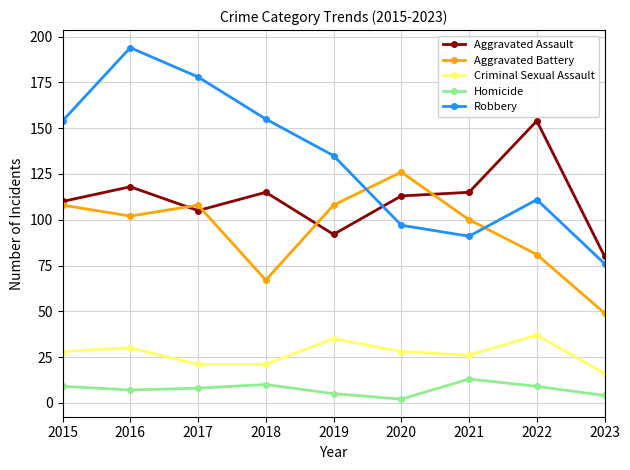

What is the difference between the maximum and minimum values in the Aggravated Assault series?

74